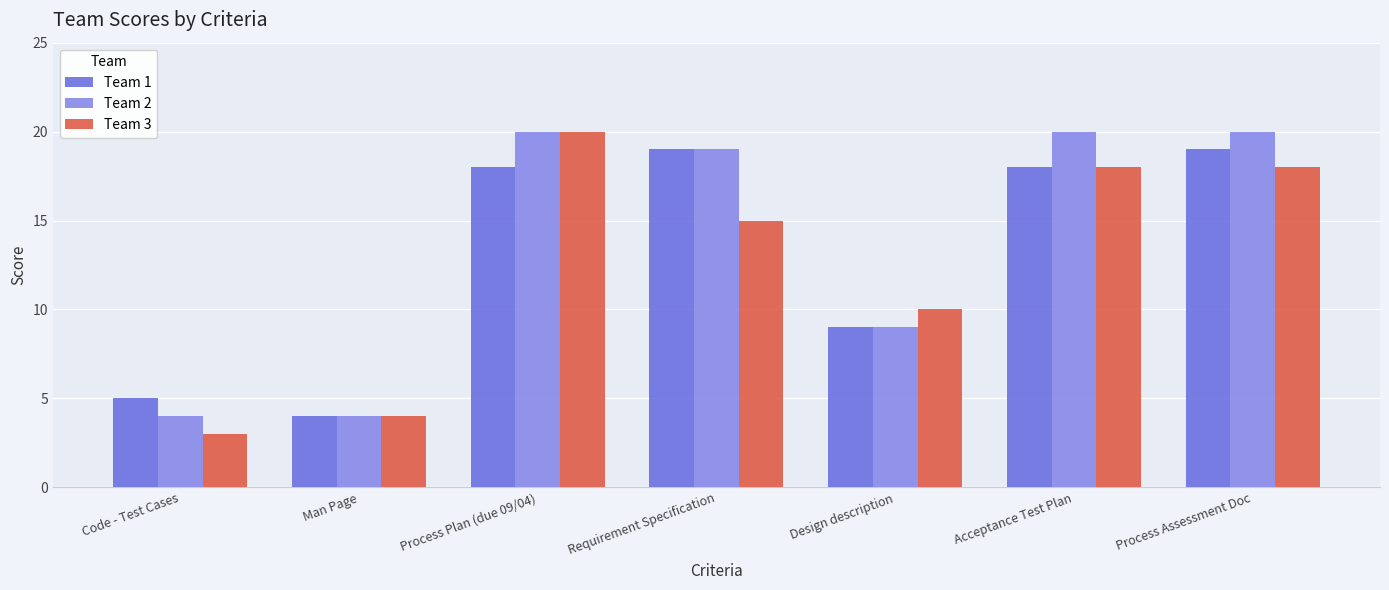

What are all the series names shown in the legend?

Team 1, Team 2, Team 3